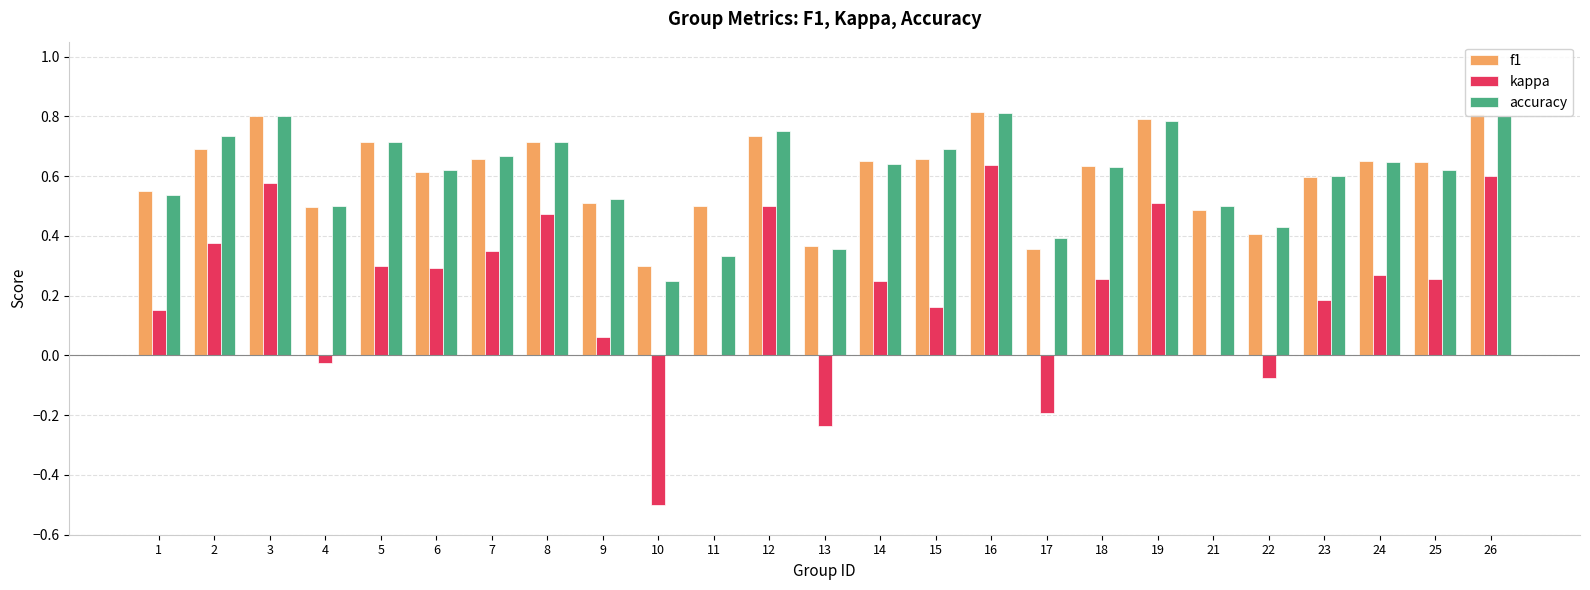

How many accuracy values are between 0 and 1?

25